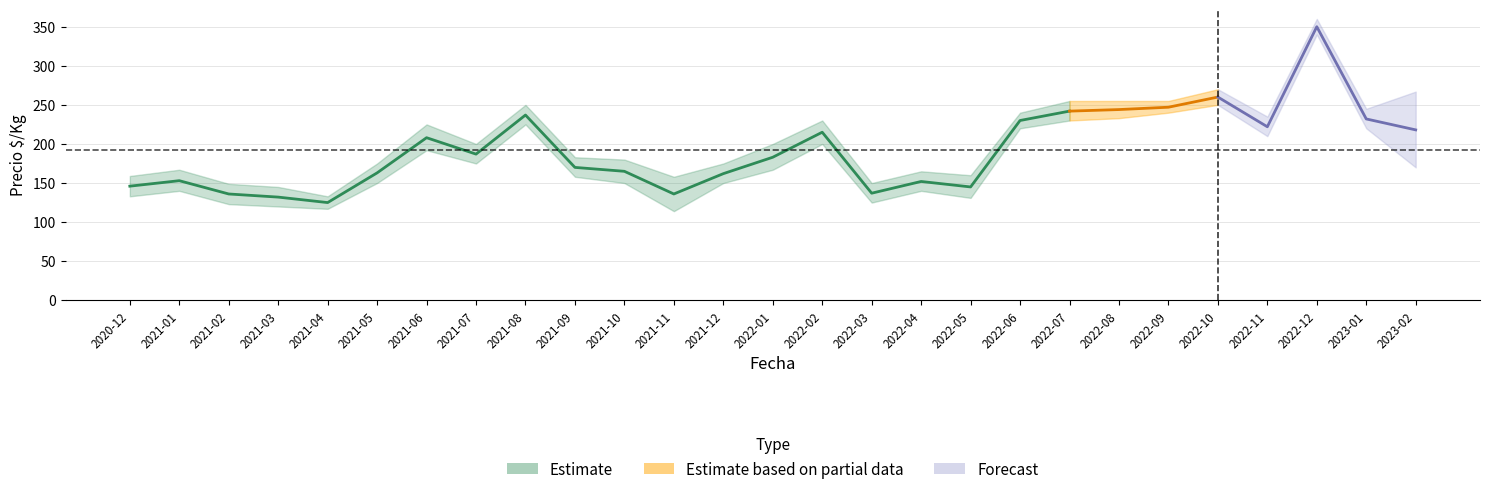

At which label does precio_min first exceed 167?

2021-06